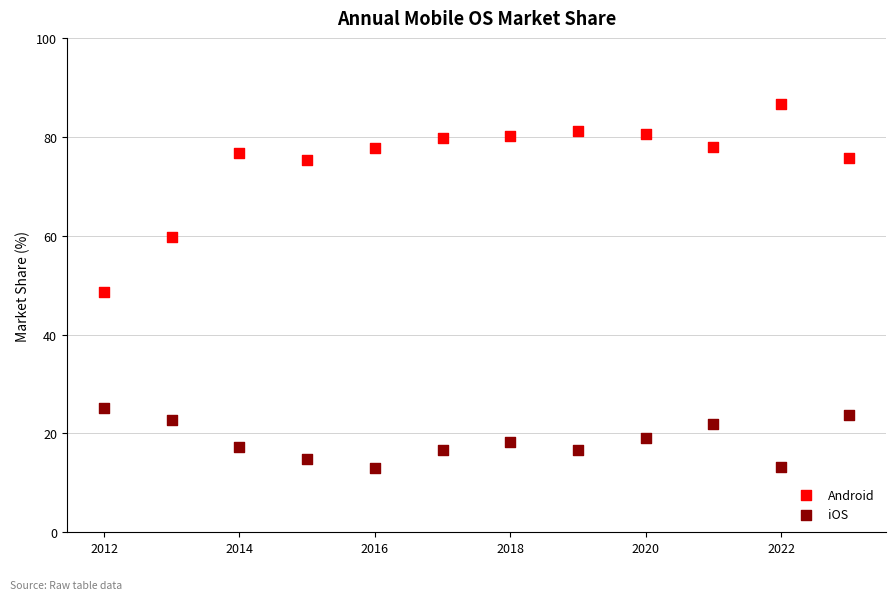

Which series contains the lowest Y value?

iOS